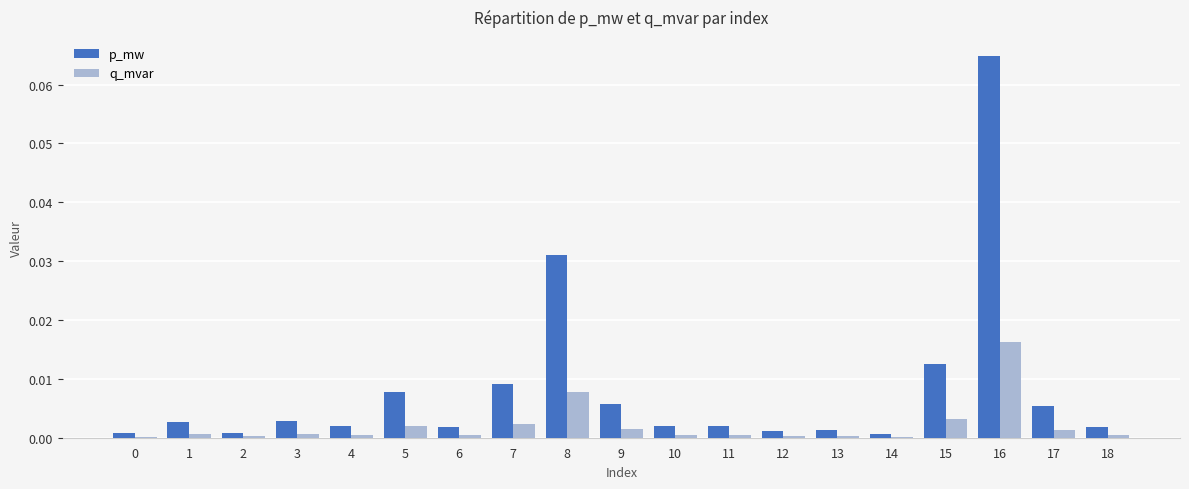

What are all the series names shown in the legend?

p_mw, q_mvar